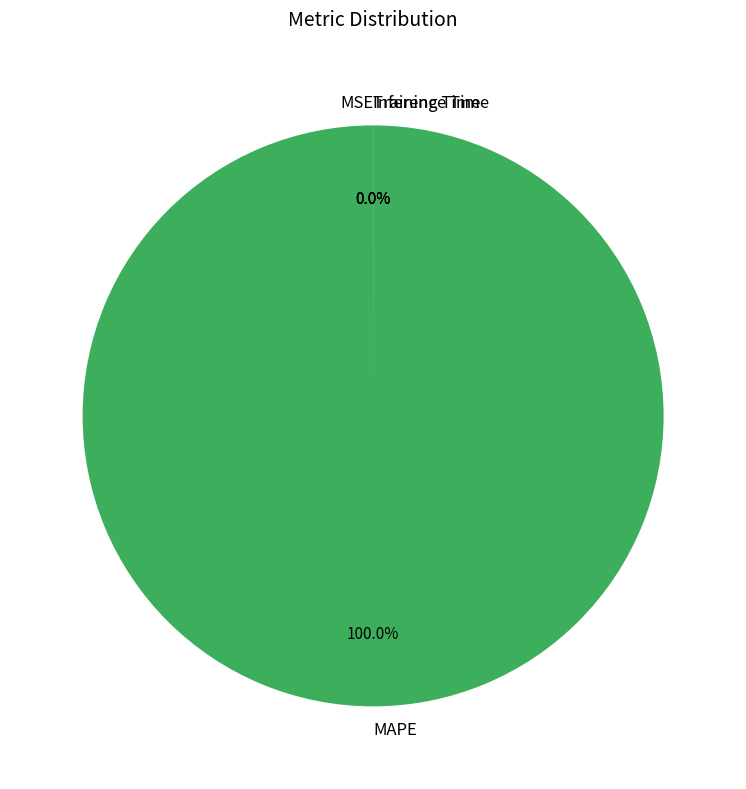

How many segments does this pie chart have?

4